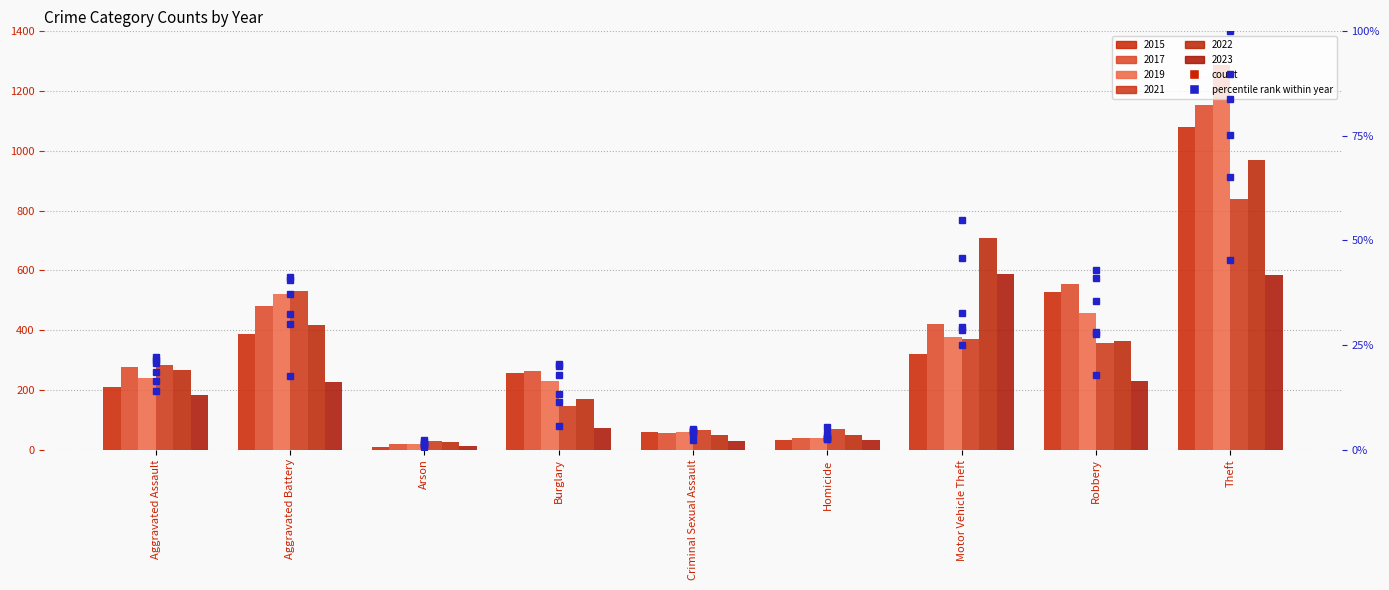

At which label does 2019 %rank first exceed 18?

Aggravated Assault